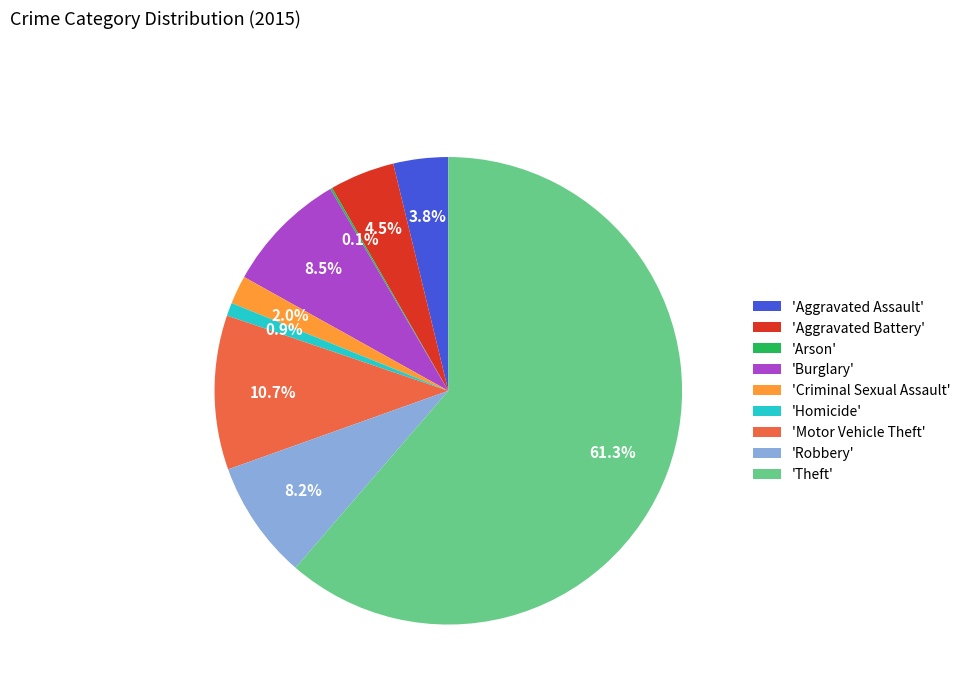

What is the largest slice in the pie chart?

'Theft'